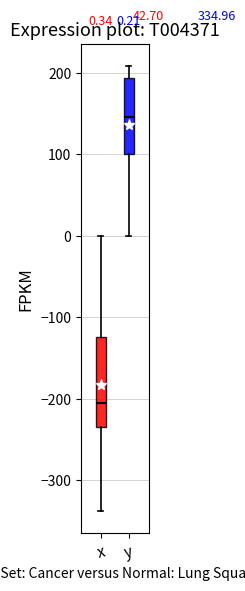

Which box's median line is the lowest?

x